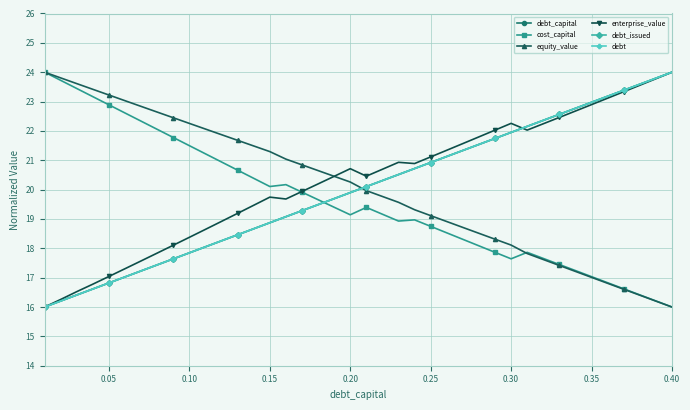

Does the chart have visible grid lines?

Yes